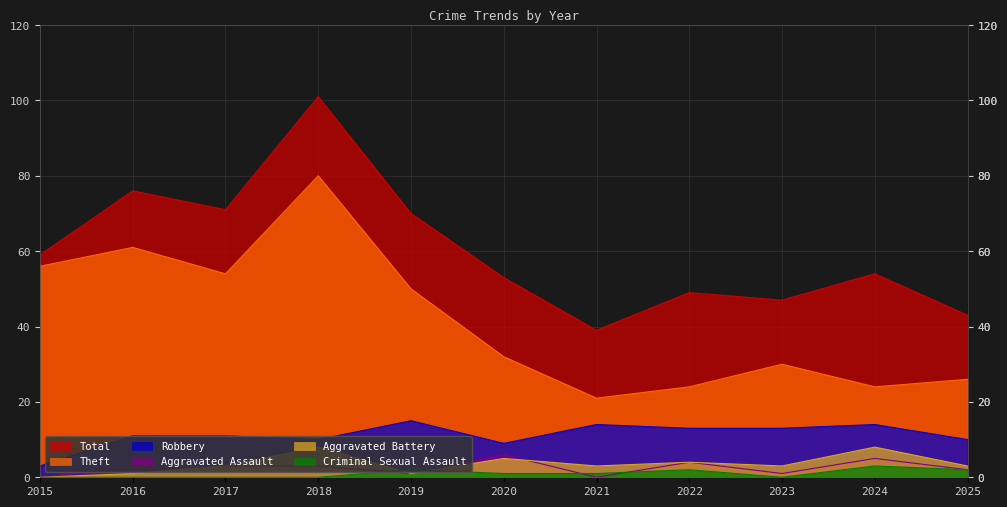

Count the number of categories in the chart.

11